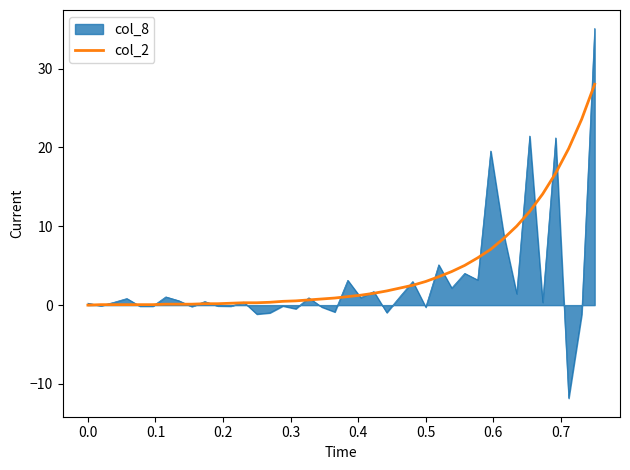

Rank the series by their maximum value, from lowest to highest.

col_2, col_8